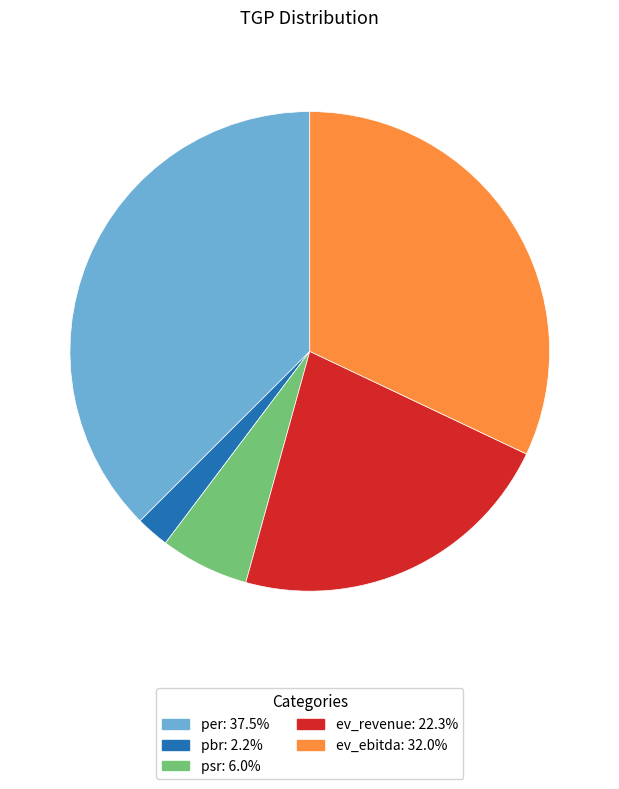

Is there a majority slice in this chart?

No